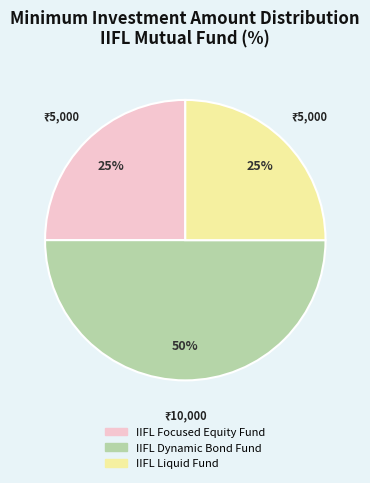

Count the number of slices in the pie.

3